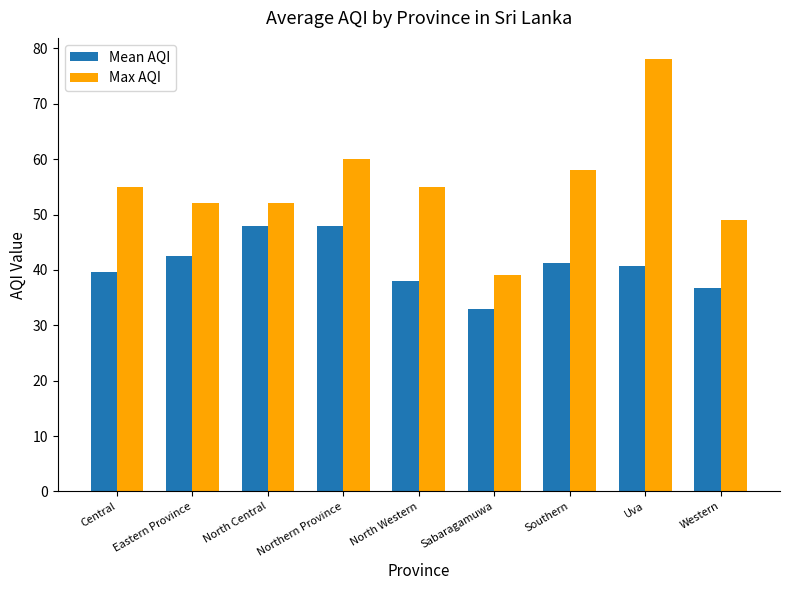

What is the spread (max minus min) of values at Uva?

37.3